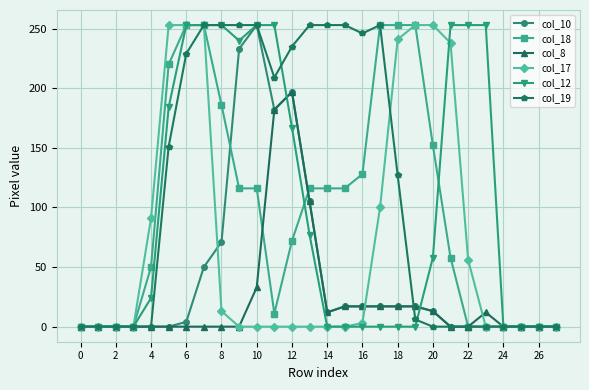

Which series has the largest total across all categories?

col_19